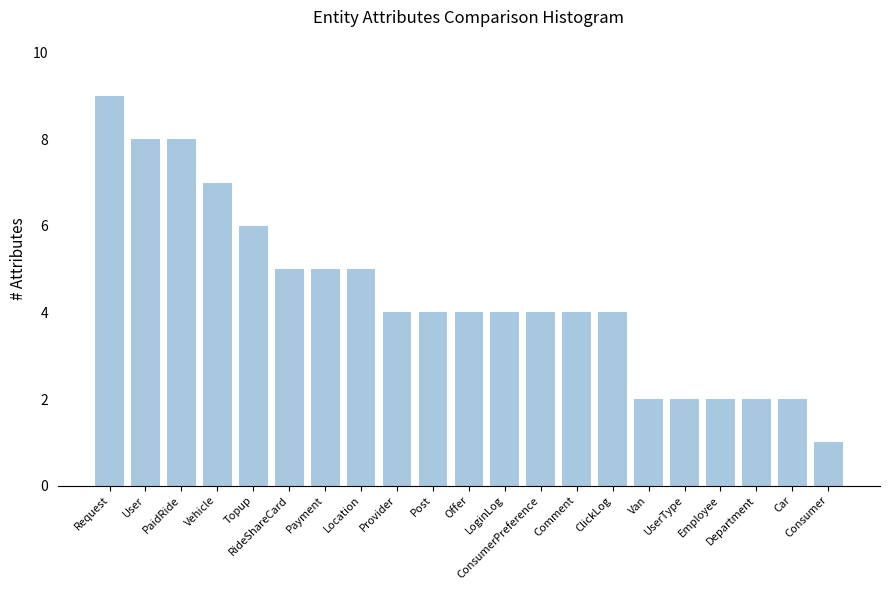

What is the value of the 11th bar from the left?

4